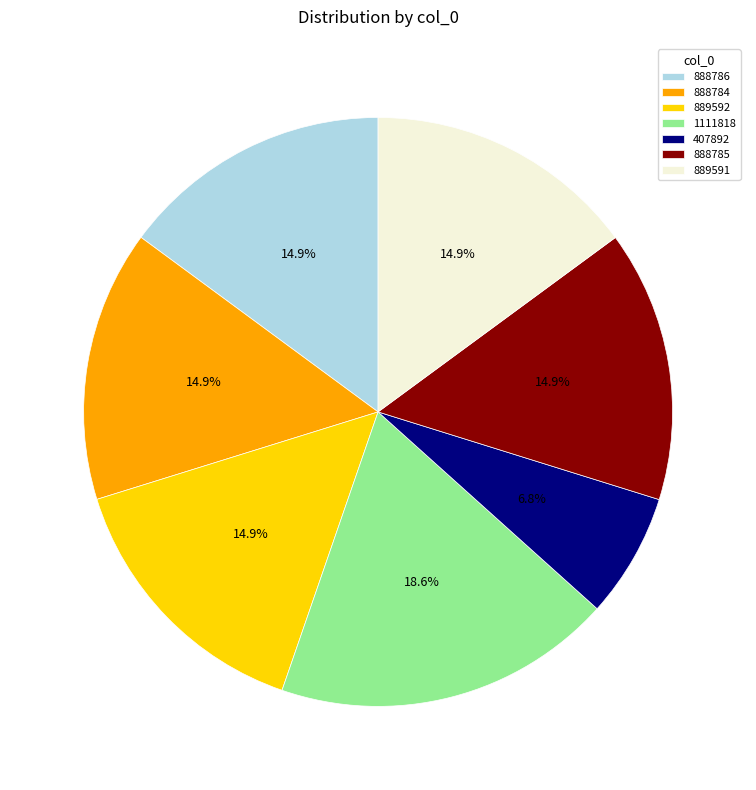

Which category has the biggest portion of the pie?

1111818